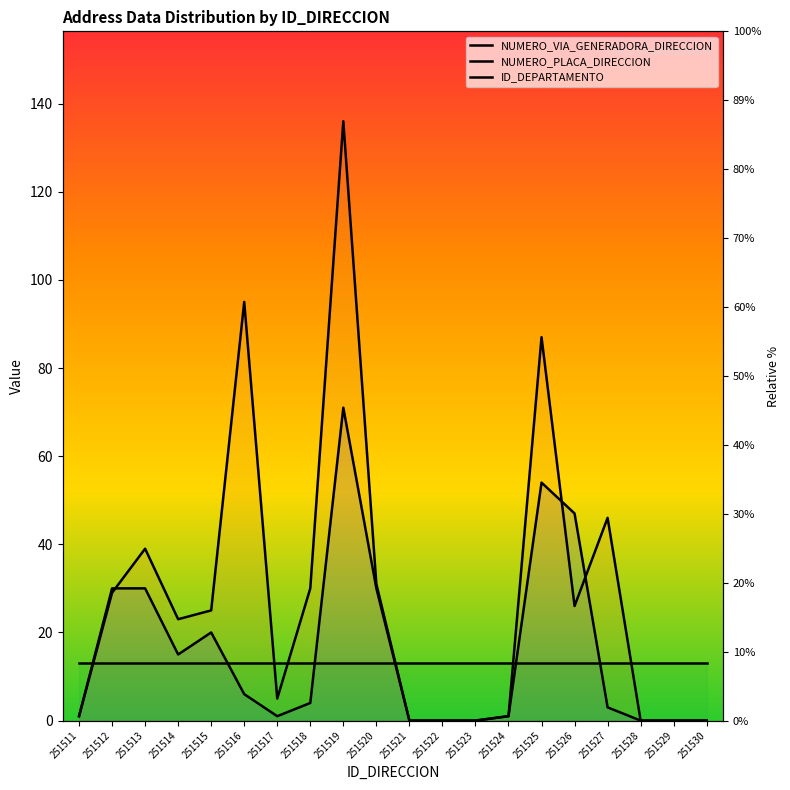

Between 251517 and 251514, which is larger?

251514